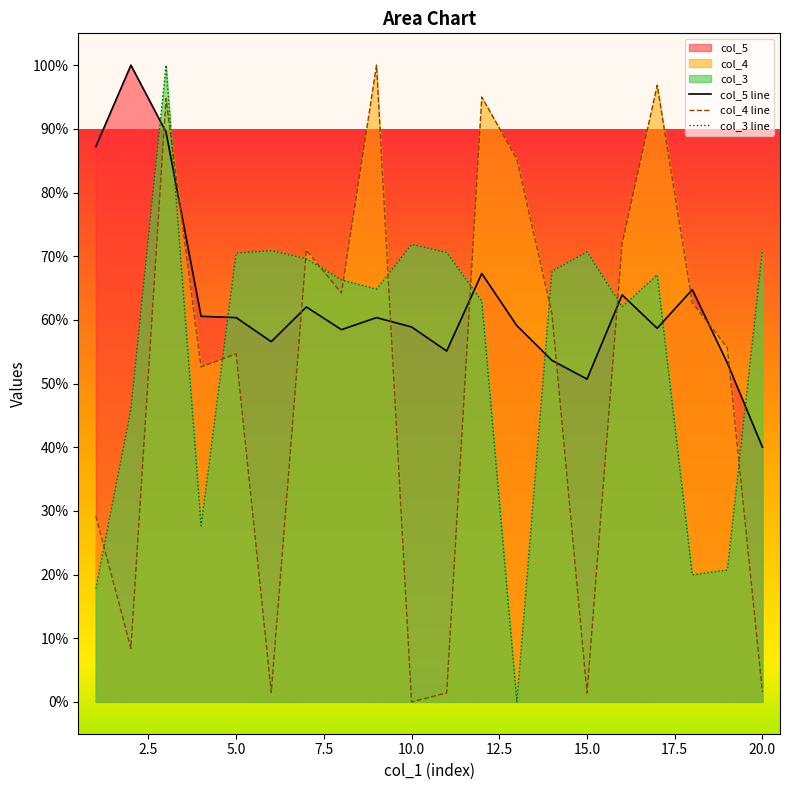

True or false: col_5 has a value of 87.2 at 1.

True